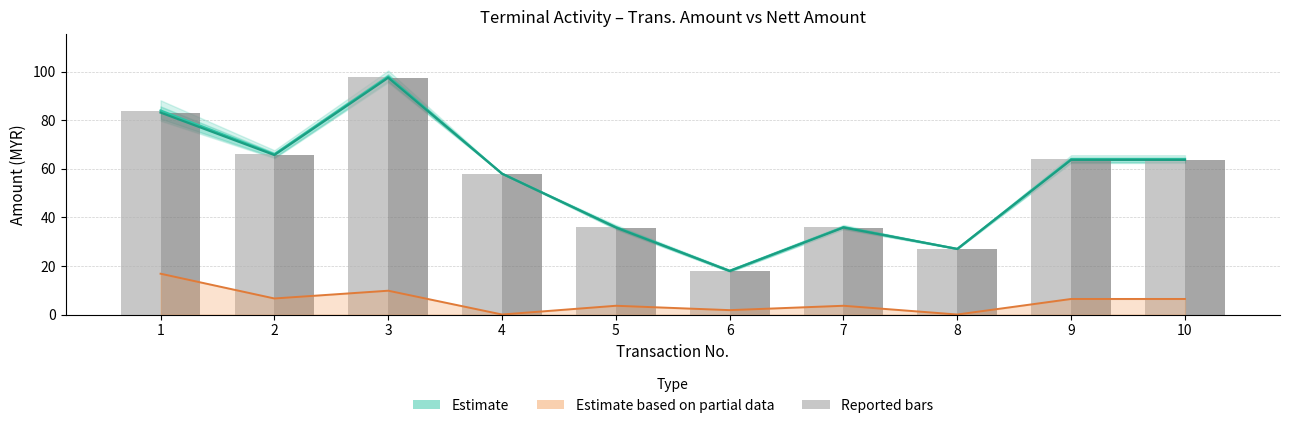

At which label does Disc. Magnitude (partial) reach its peak?

1